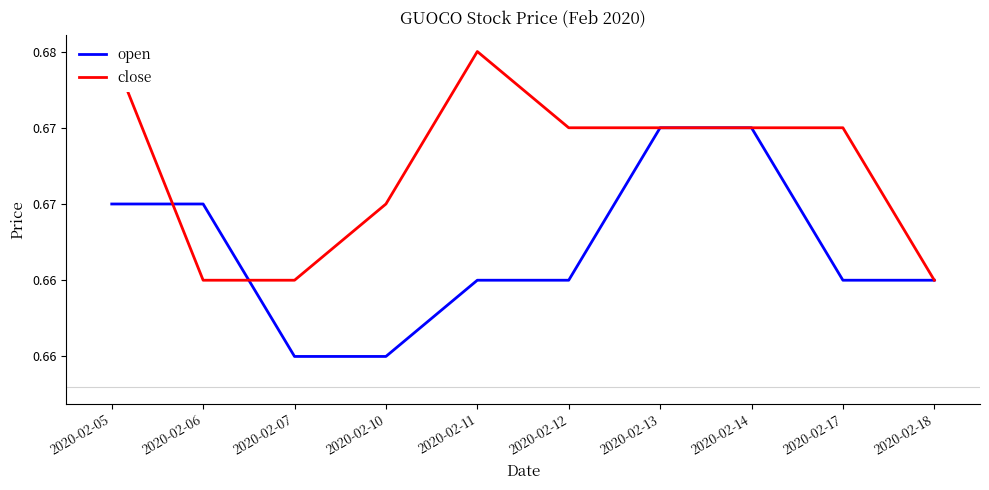

Which category has the lowest value in the open series?

2020-02-07